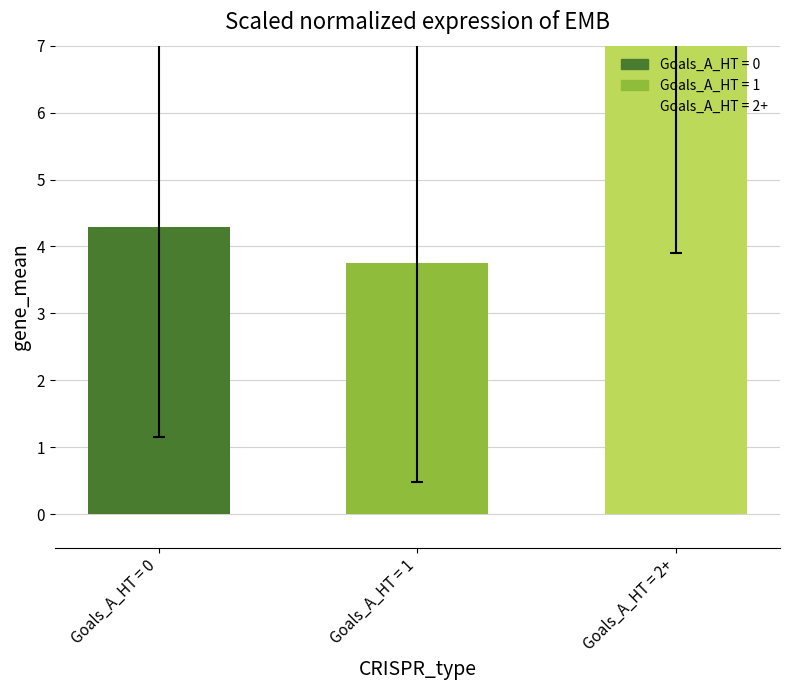

Between Goals_A_HT = 1 and Goals_A_HT = 2+, which is larger?

Goals_A_HT = 2+